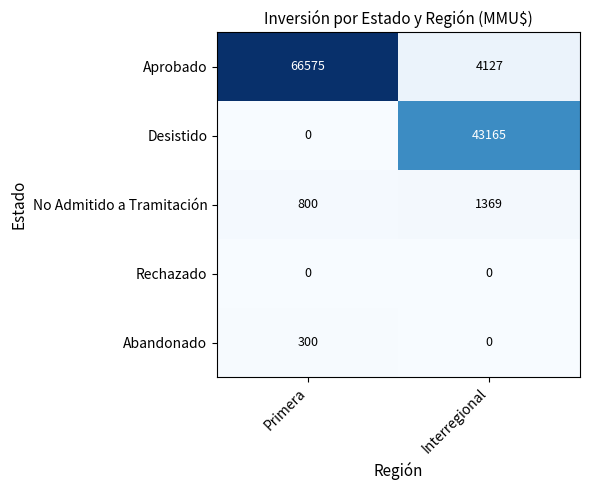

The value of Rechazado at Primera is 0. True or false?

True